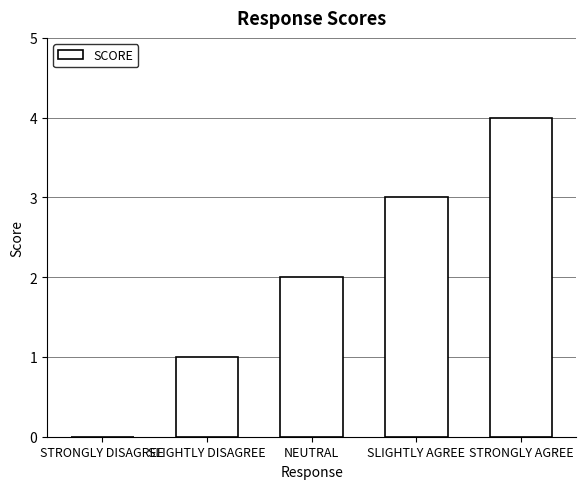

Reading right to left, transcribe all the data shown in this chart.

STRONGLY AGREE=4	SLIGHTLY AGREE=3	NEUTRAL=2	SLIGHTLY DISAGREE=1	STRONGLY DISAGREE=0